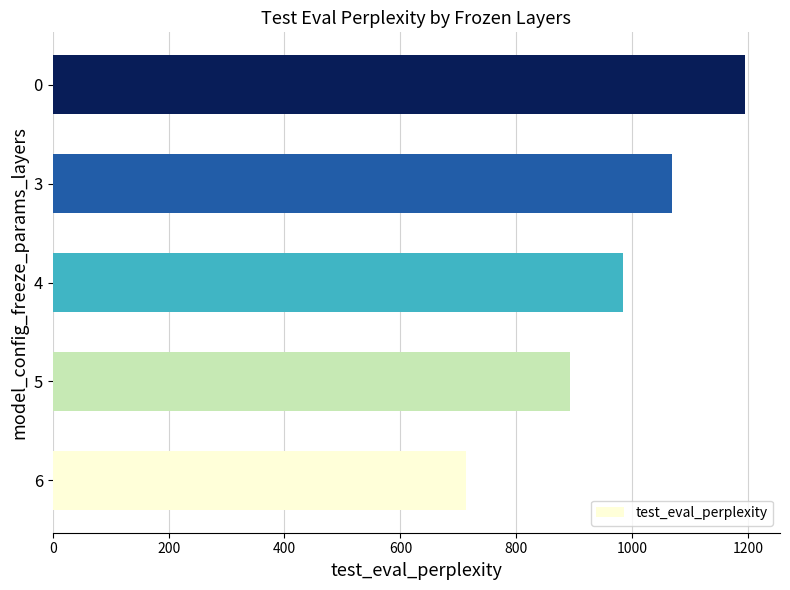

Is it true that the value at 0 is 1833.2?

False